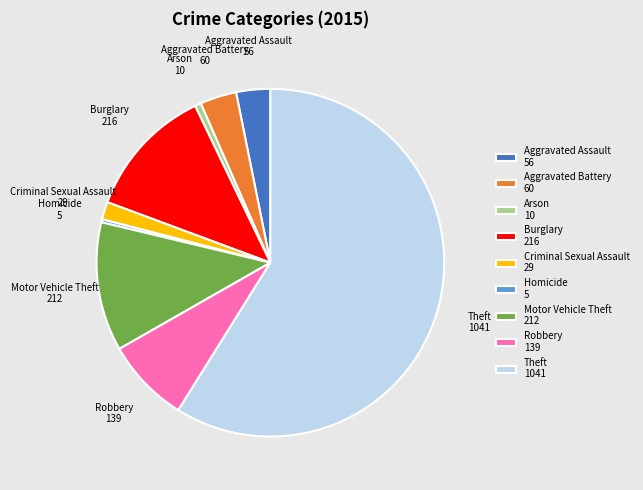

Is Theft 1041 the majority of the pie?

Yes